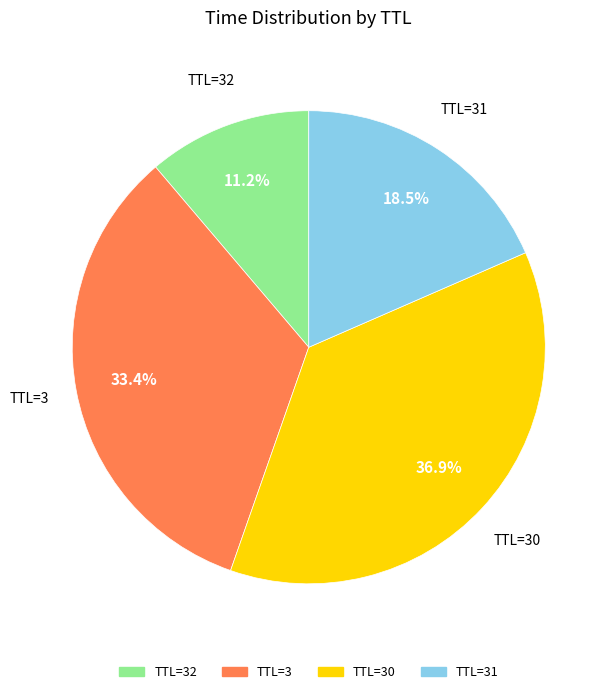

Count the number of slices in the pie.

4